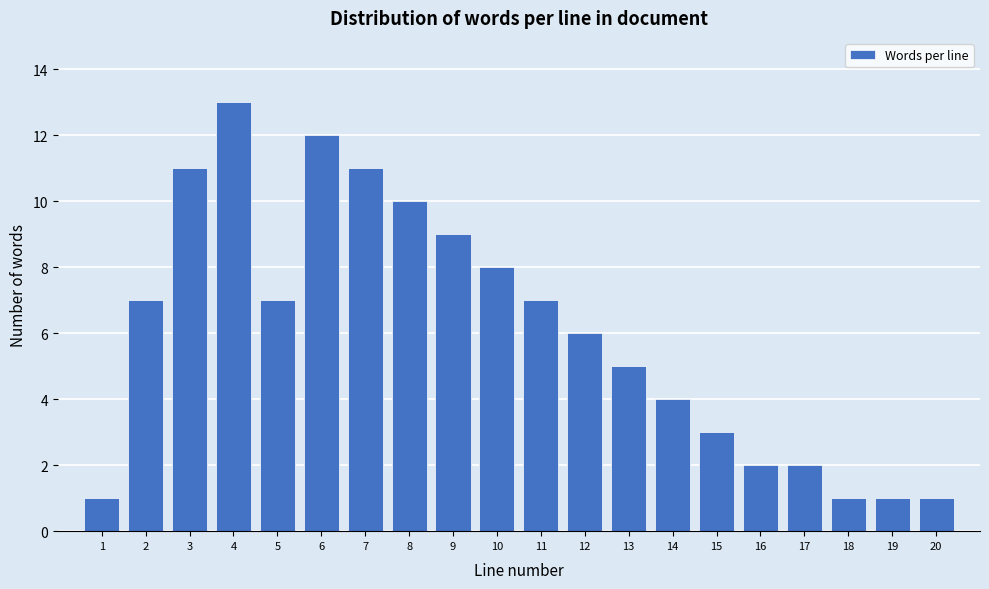

Reading left to right, transcribe all the data shown in this chart.

1=1	2=7	3=11	4=13	5=7	6=12	7=11	8=10	9=9	10=8	11=7	12=6	13=5	14=4	15=3	16=2	17=2	18=1	19=1	20=1